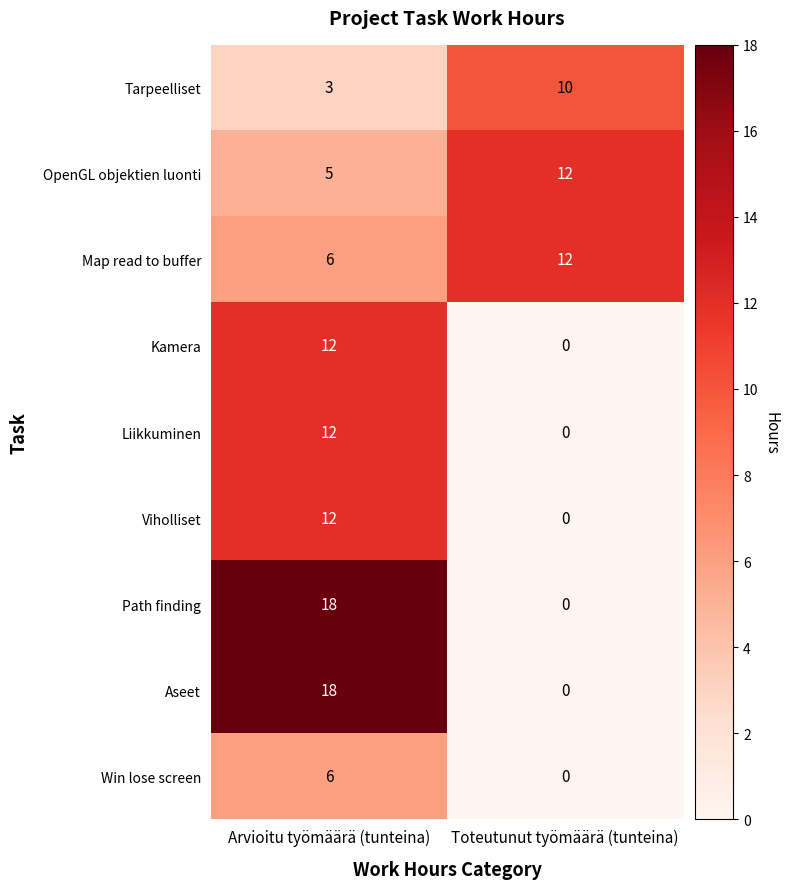

What is the difference between the Liikkuminen values at Arvioitu työmäärä (tunteina) and Toteutunut työmäärä (tunteina)?

12